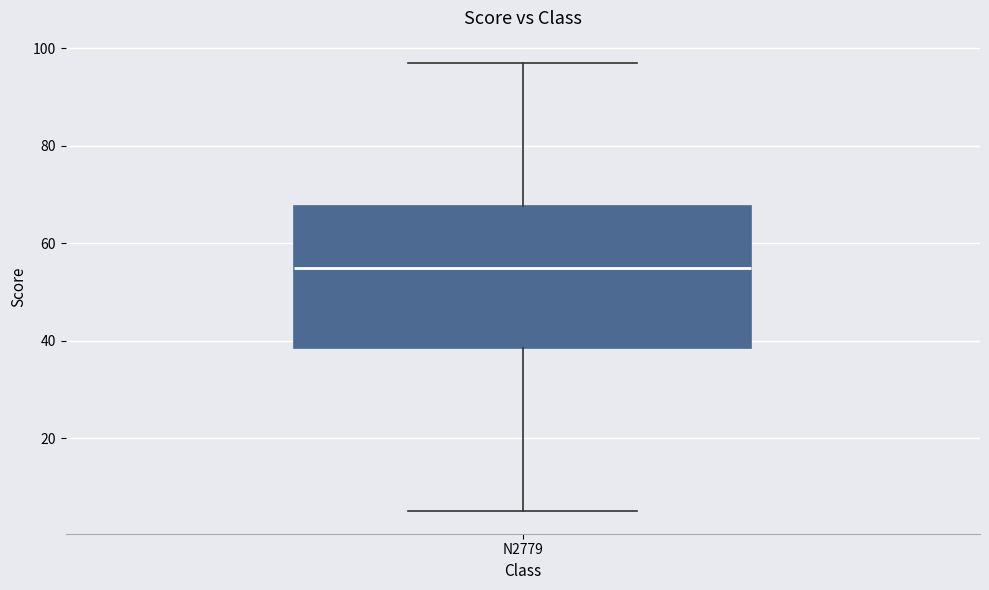

Read this box plot against the y-axis: the position of the median line, the range covered by the box, and the ends of both whiskers. The values are not printed on the chart, so give them approximately, as read against the axis.

median 56, box 38 to 68, whiskers 6 to 98